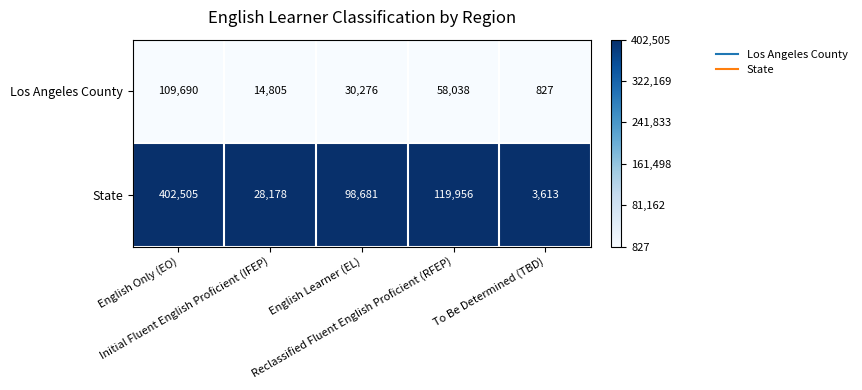

What is the sum of all Los Angeles County values?

213636